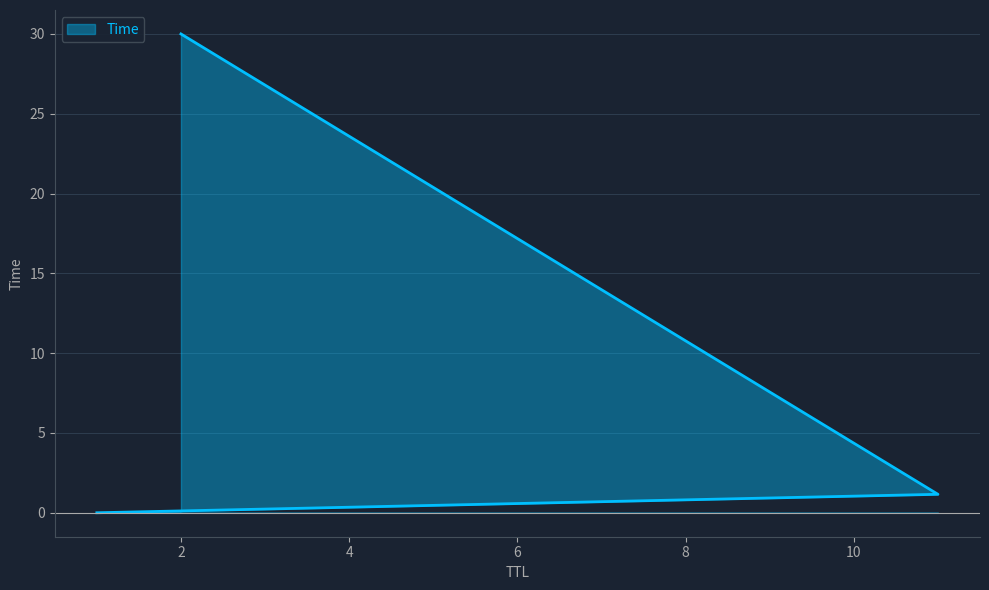

Where does the data first go above 1?

11